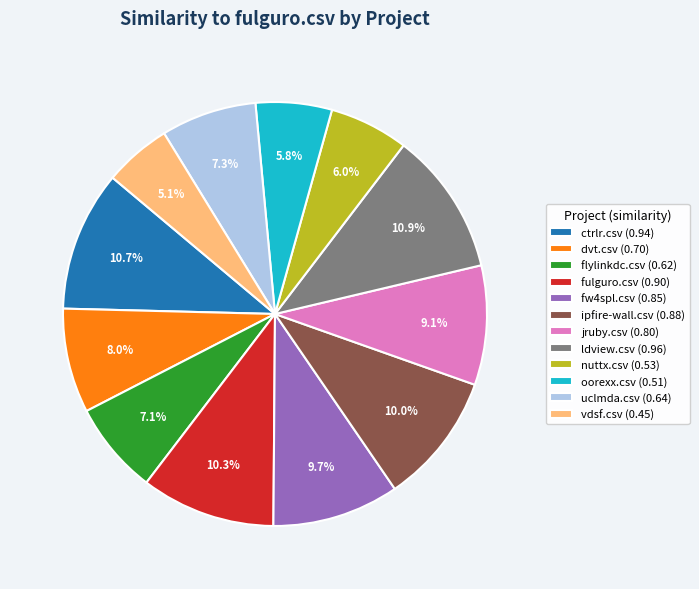

Which category has the smallest portion of the pie?

vdsf.csv